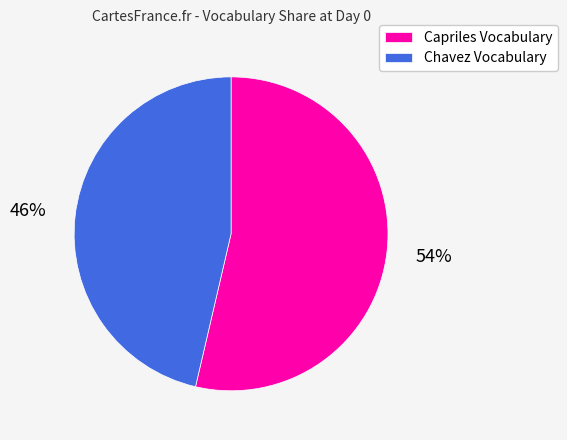

How many segments does this pie chart have?

2